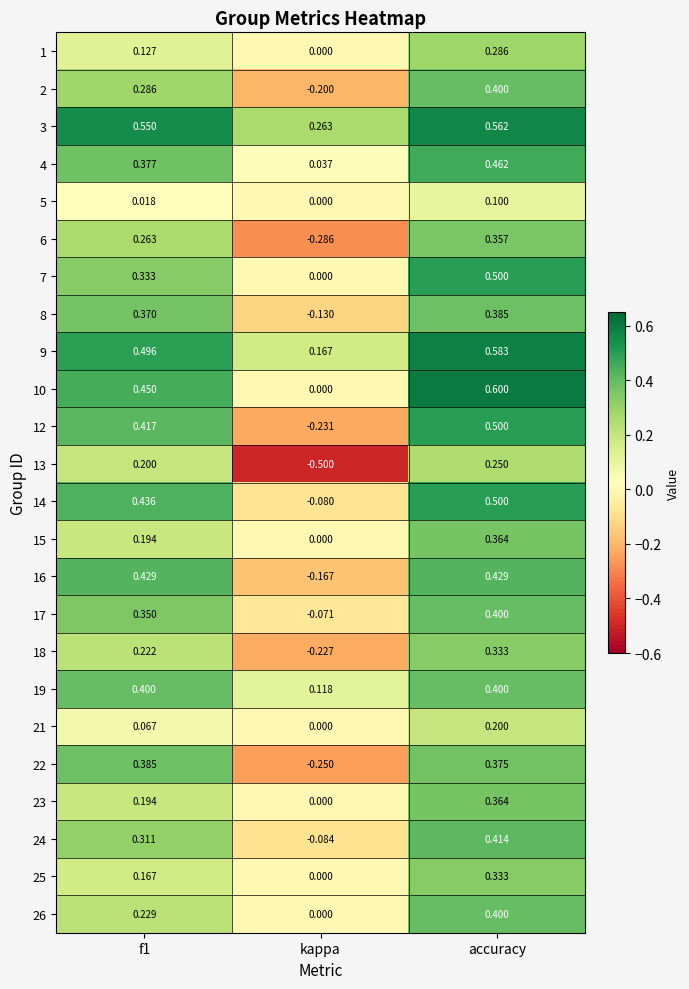

Which label corresponds to the largest value in the chart?

accuracy